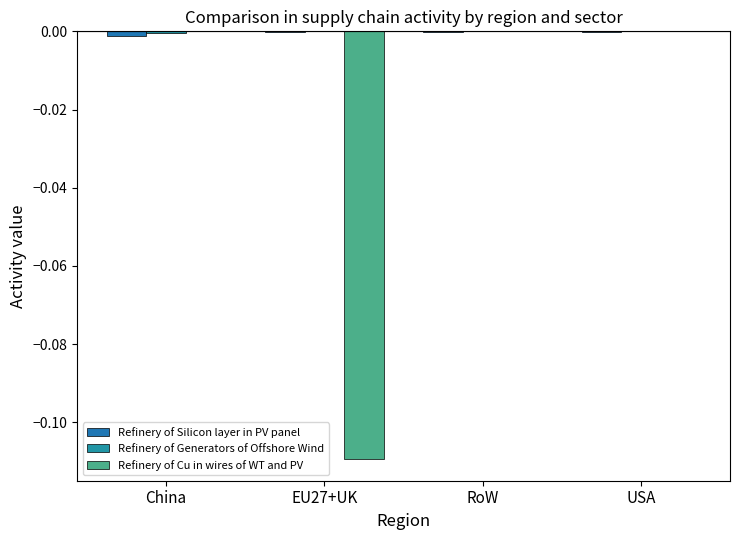

How many series are shown in this chart?

3